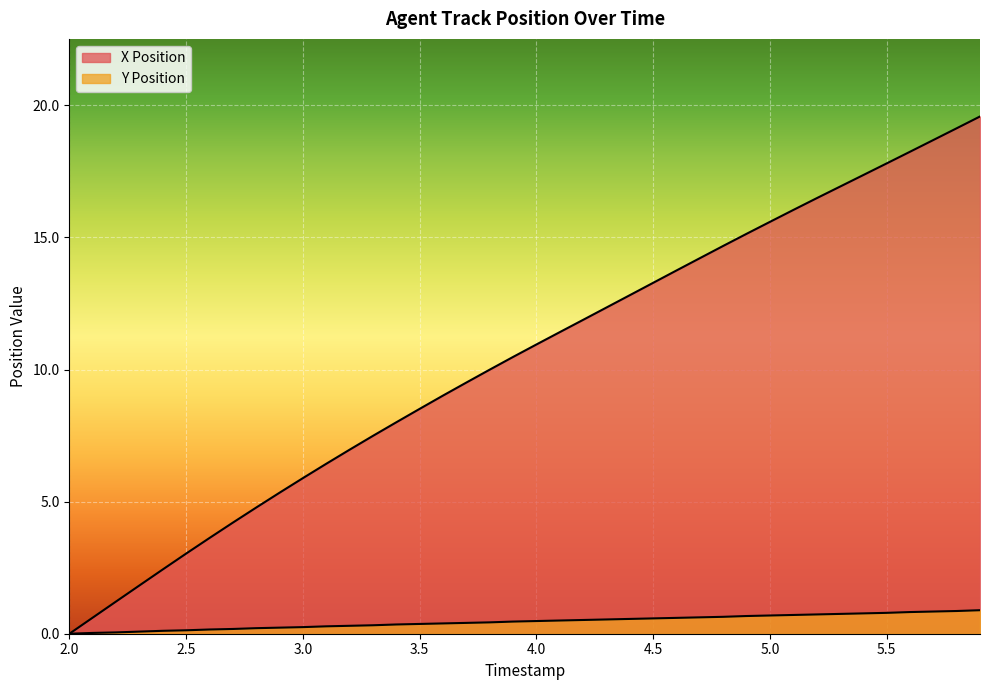

Read the X Position value at 2.5.

3.0